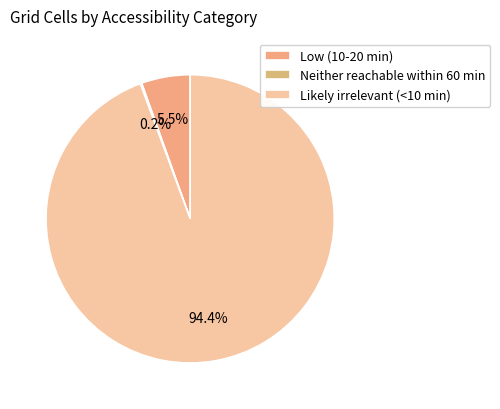

Which category has the smallest portion of the pie?

Neither reachable within 60 min